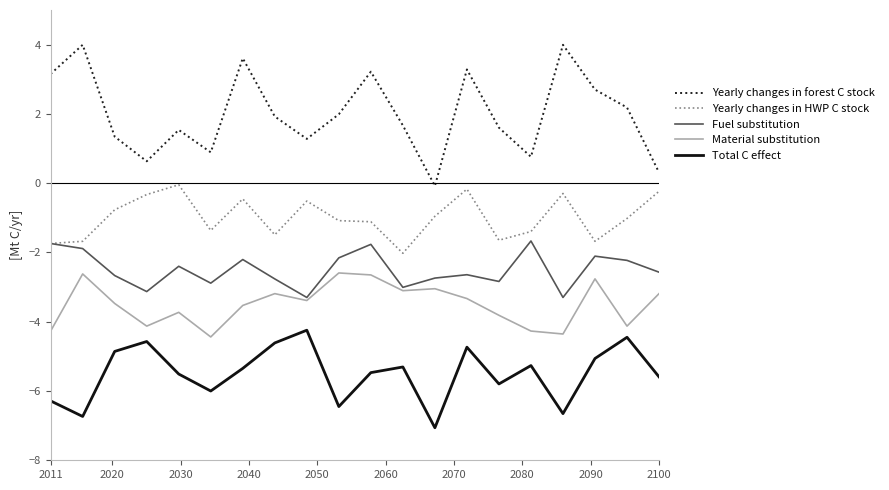

Is this an area chart (filled region under the line)?

No